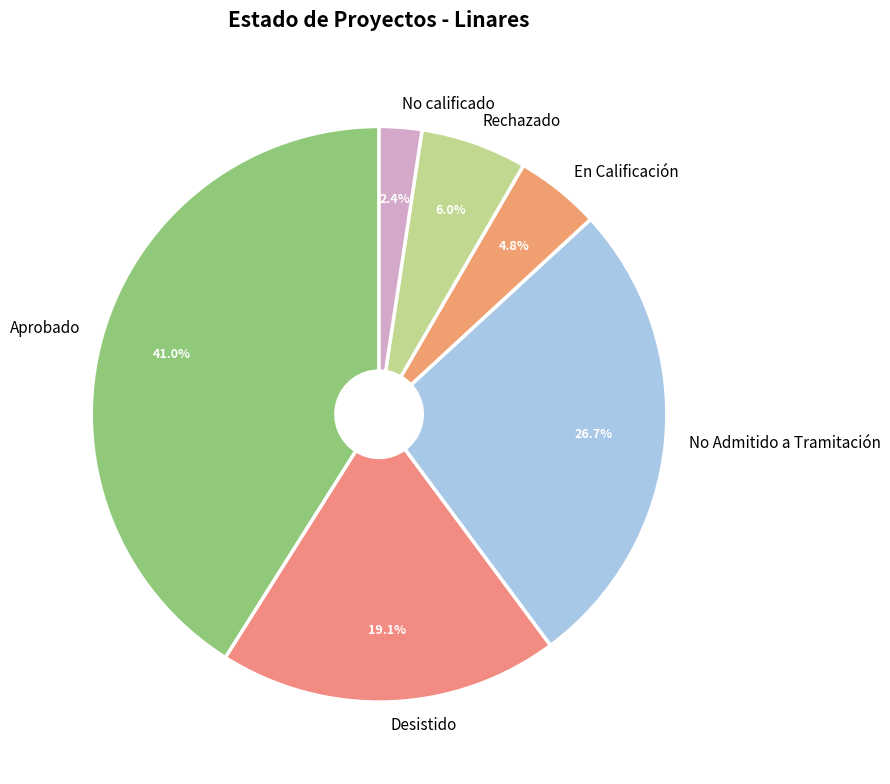

Between Aprobado and No calificado, which is larger?

Aprobado